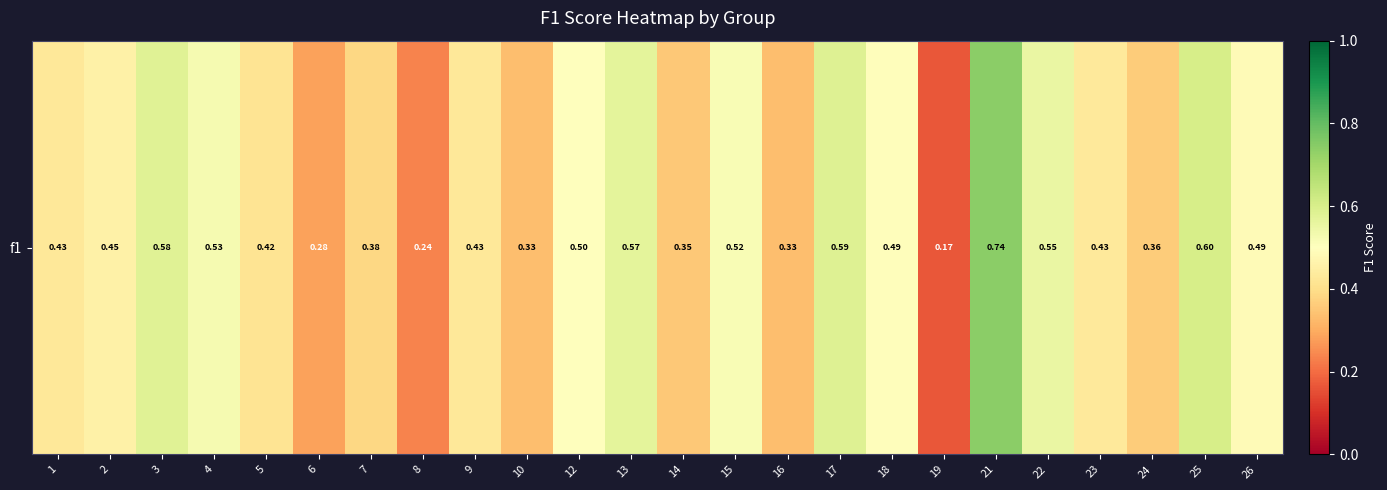

List the labels in order of value, smallest first.

19, 8, 6, 10, 16, 14, 24, 7, 5, 1, 9, 23, 2, 26, 18, 12, 15, 4, 22, 13, 3, 17, 25, 21